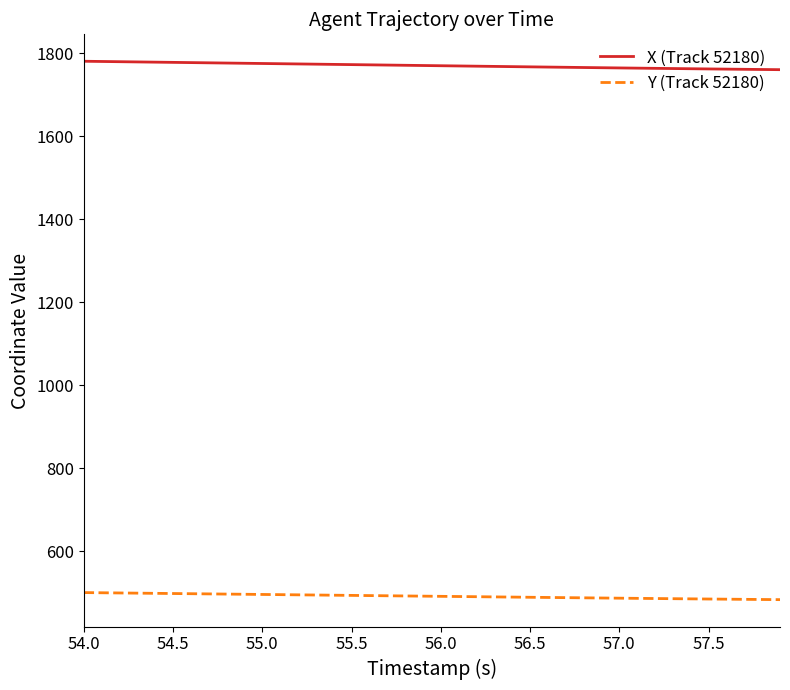

Rank the series by their average value, from highest to lowest.

X (Track 52180), Y (Track 52180)